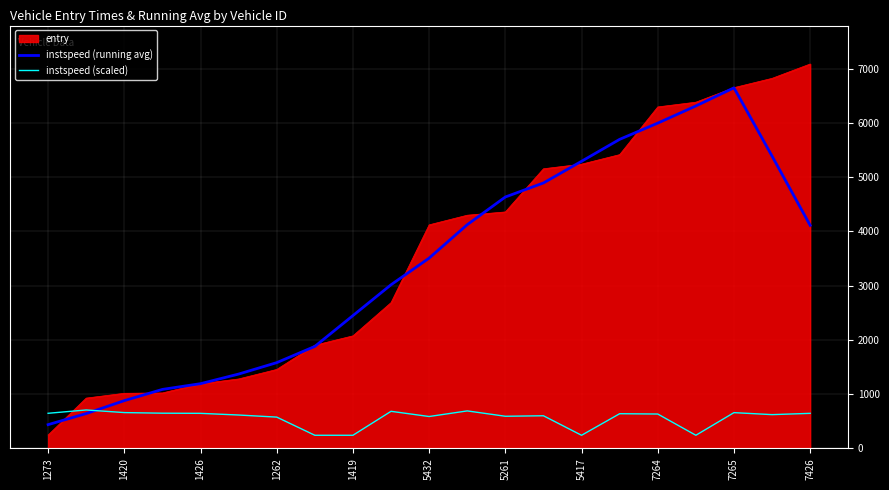

How many intersections are there between entry and instspeed (scaled)?

1